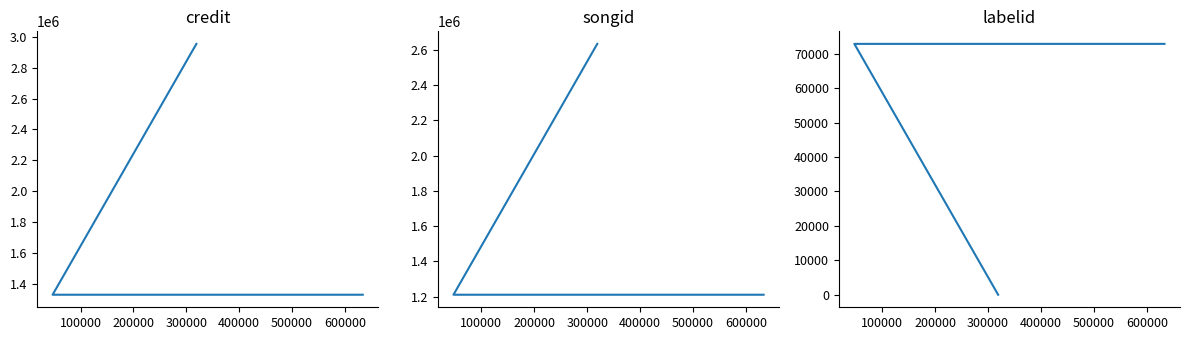

At how many categories does at least one series exceed 1163747?

3